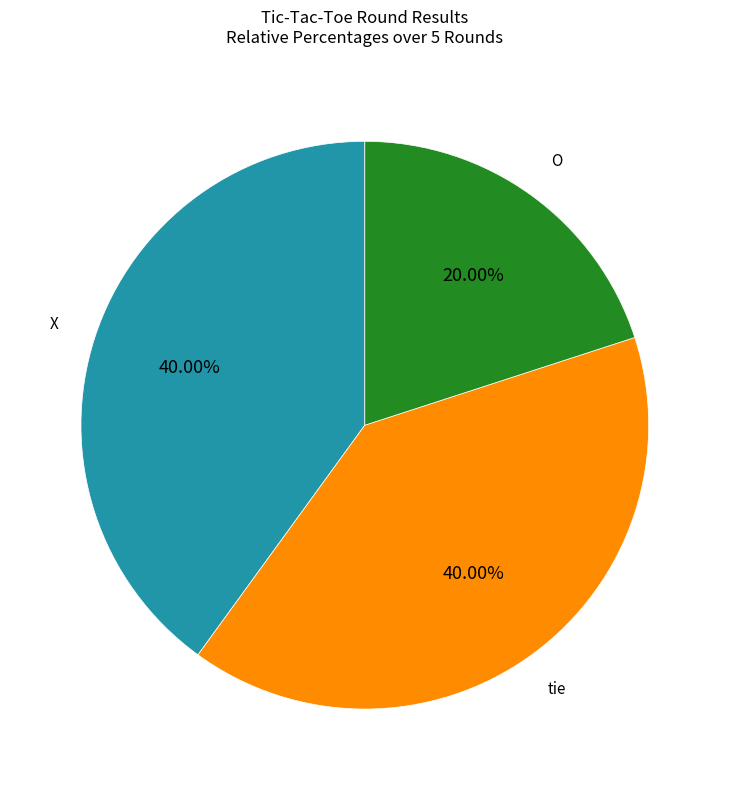

Is there a majority slice in this chart?

No